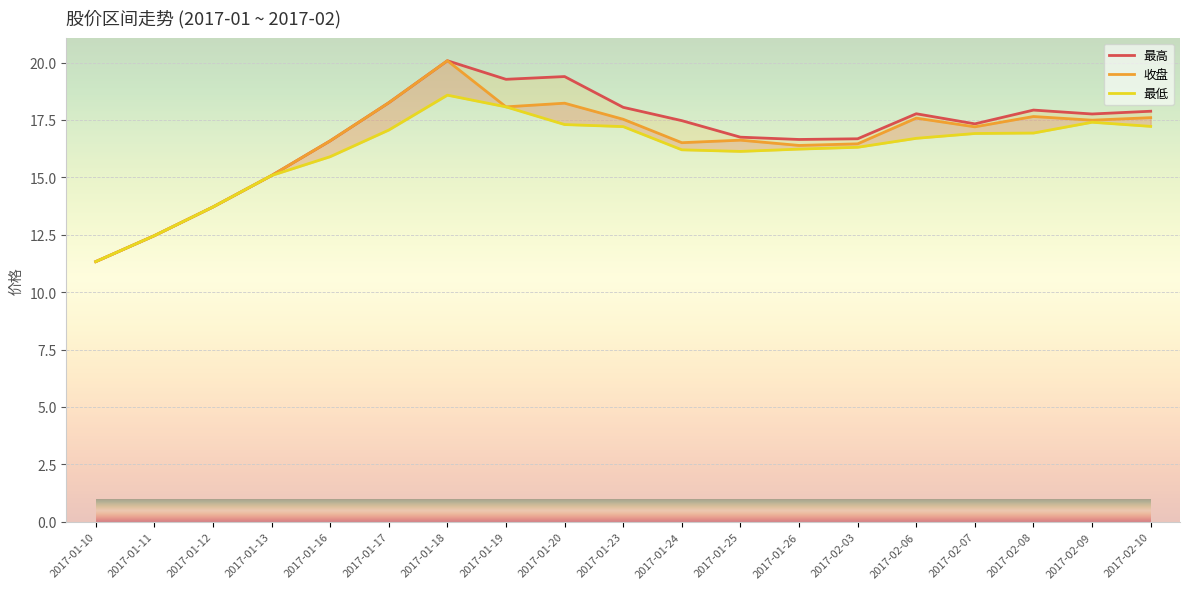

How many interior local valleys does the 收盘 series have?

5